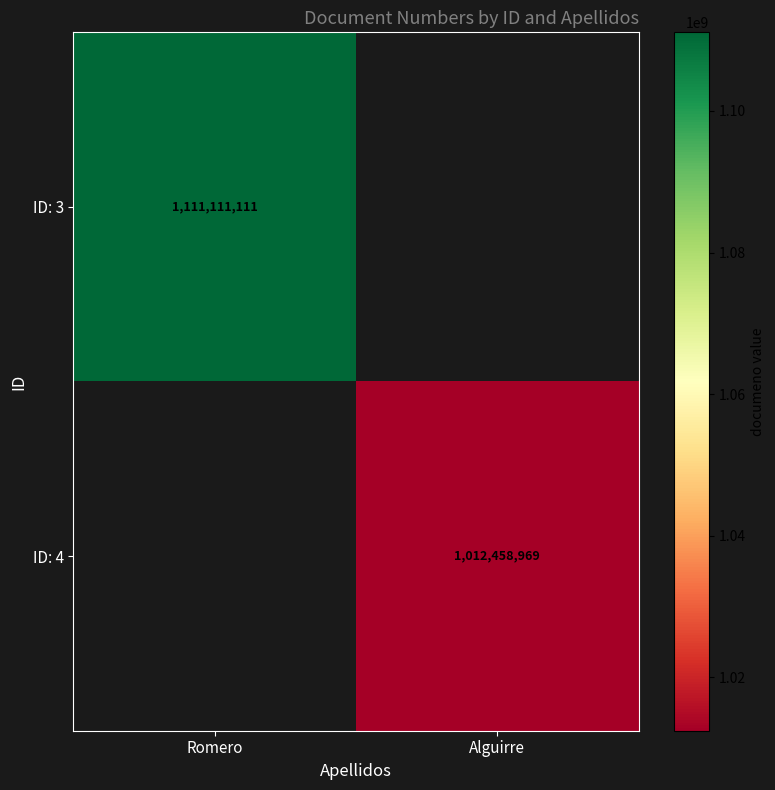

Is it true that ID: 3 equals 1111111111 at Romero?

True